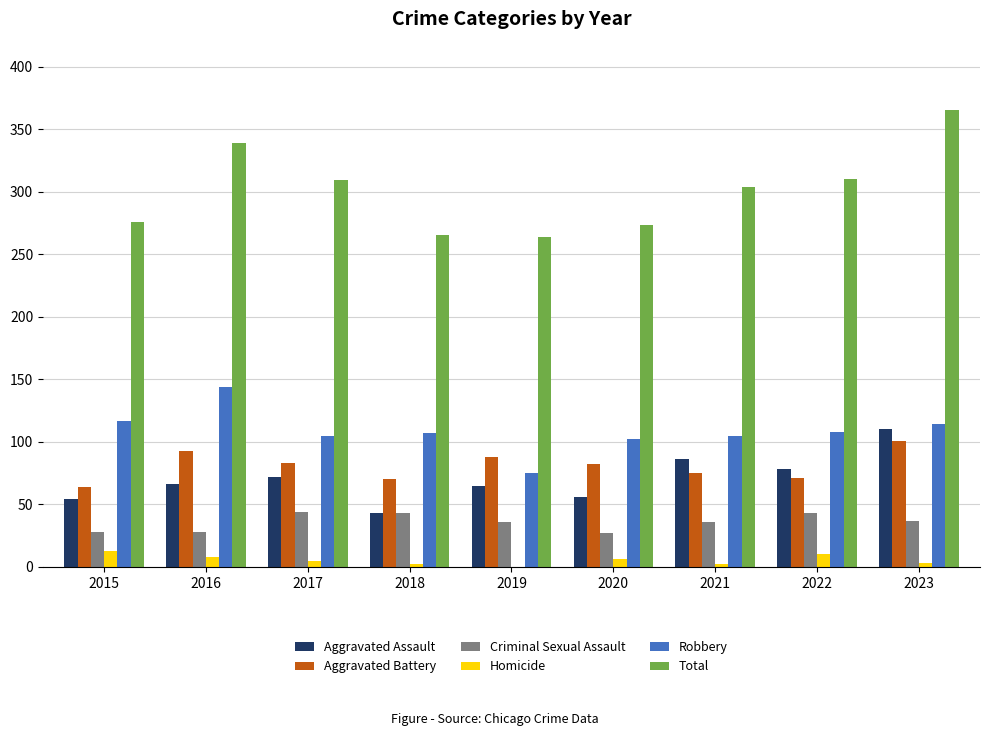

True or false: Total has a value of 264 at 2019.

True